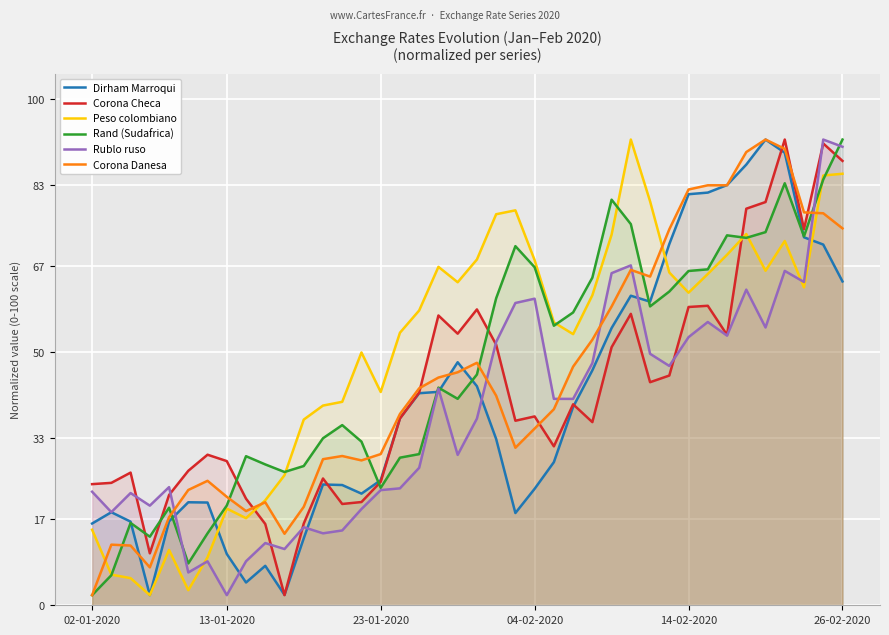

True or false: Rublo ruso and Corona Danesa intersect in this chart.

True